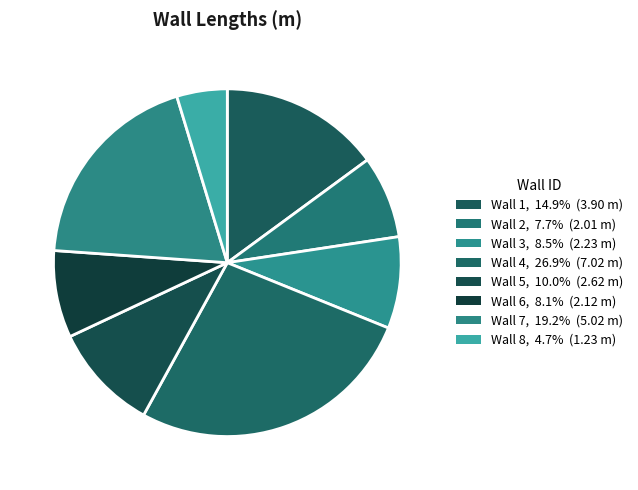

Is there a majority slice in this chart?

No